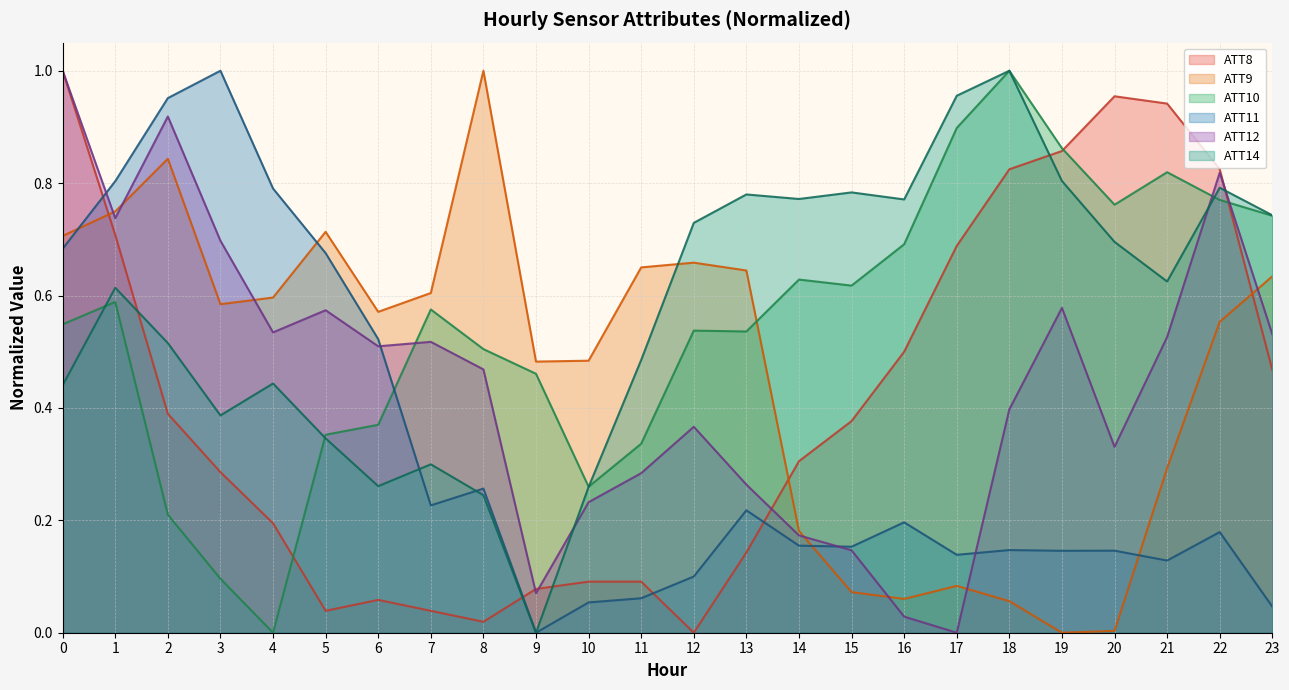

Does the chart have visible grid lines?

Yes